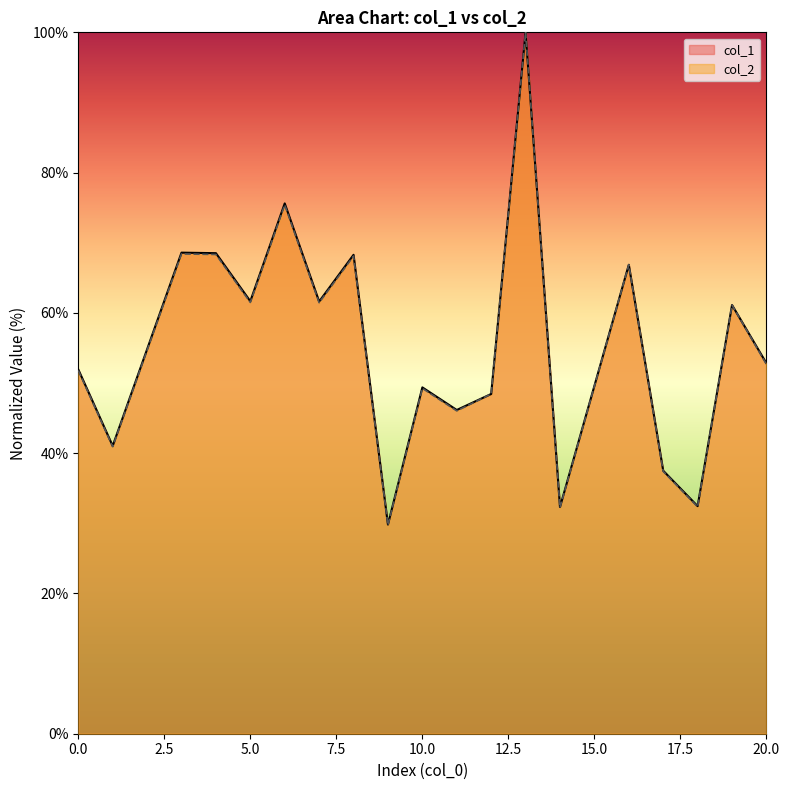

The value of col_2 at 12 is 70.1. True or false?

False